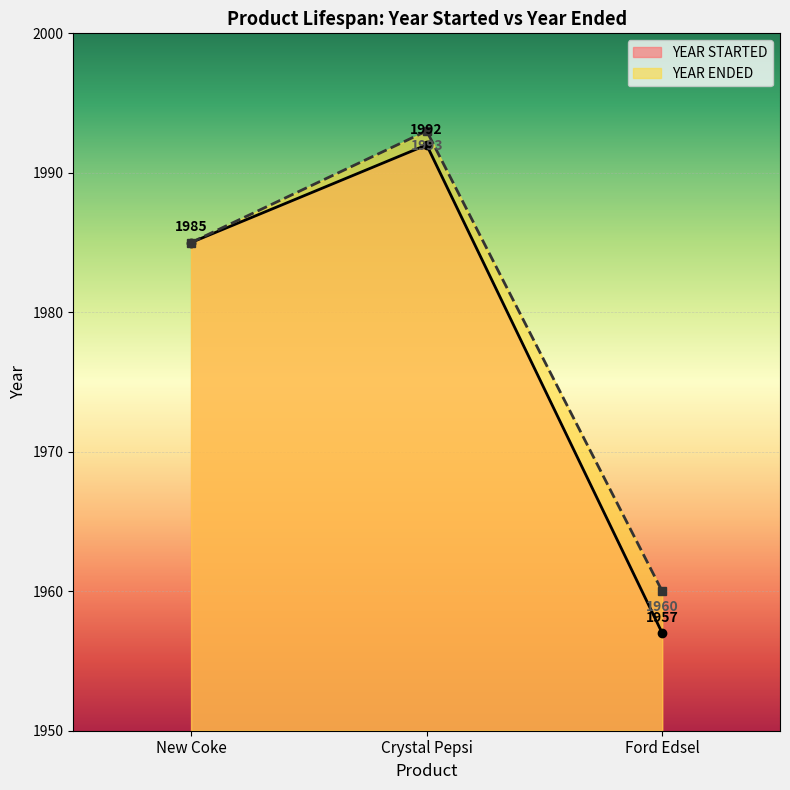

Count the YEAR ENDED values in the range 1960 to 1993.

3